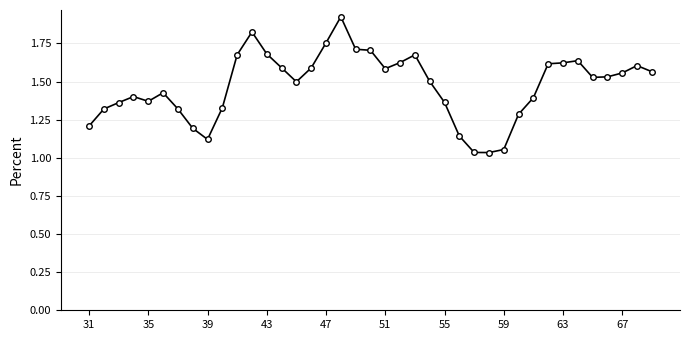

True or false: there are more than 0 points higher than both neighbors.

True